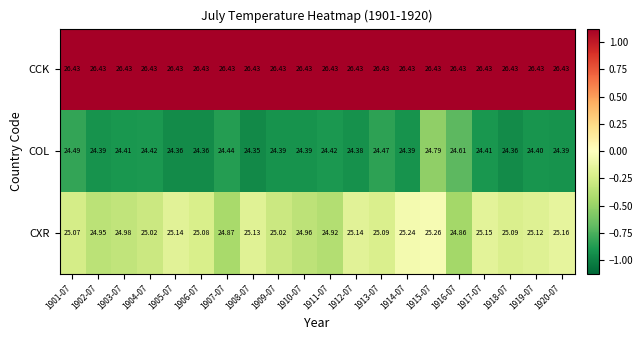

List the series in order of their peak value, lowest first.

COL, CXR, CCK